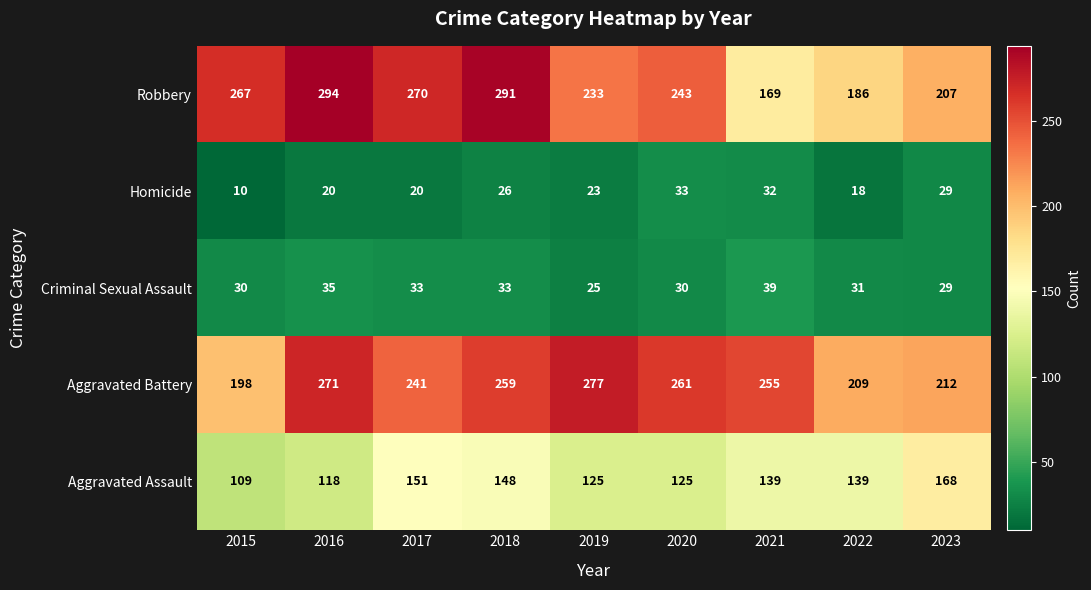

What is the sum of the Criminal Sexual Assault values at 2019 and 2015?

55